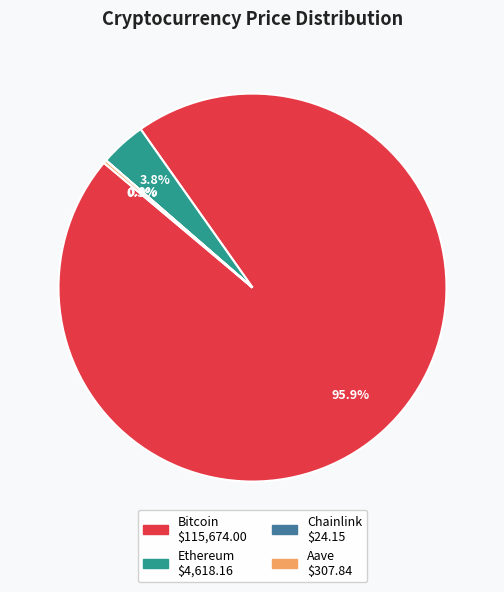

What is the largest slice in the pie chart?

Bitcoin